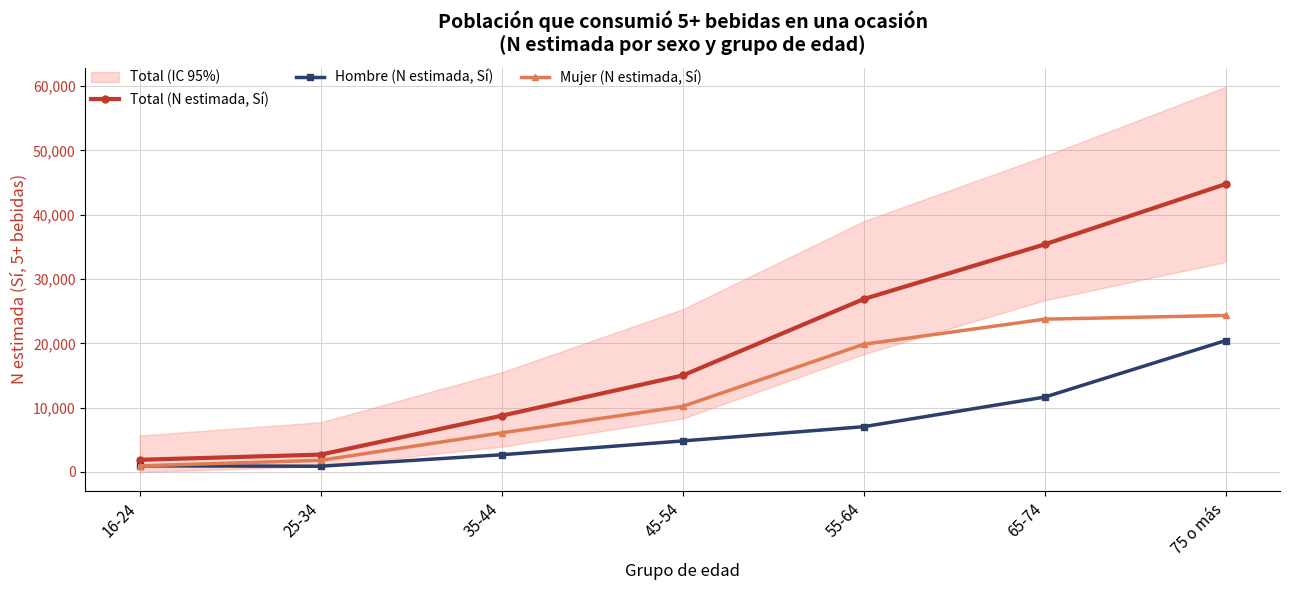

Is it true that Hombre (N estimada, Sí) equals 944 at 16-24?

True